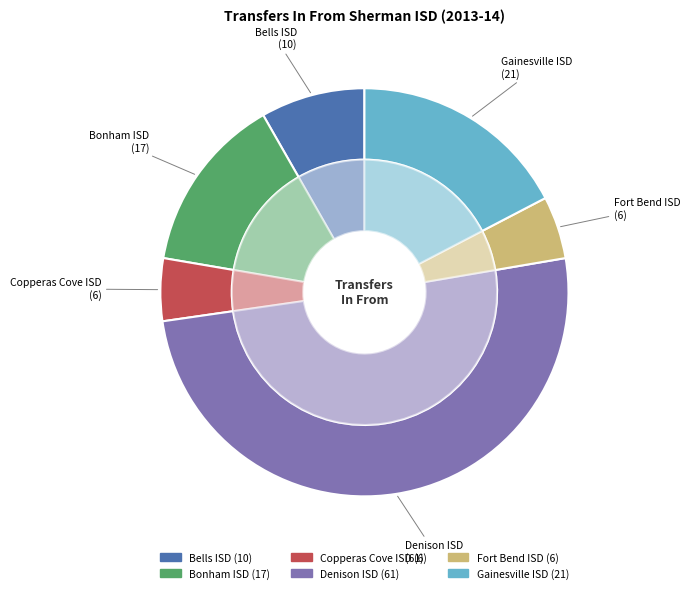

Count the number of slices in the pie.

6